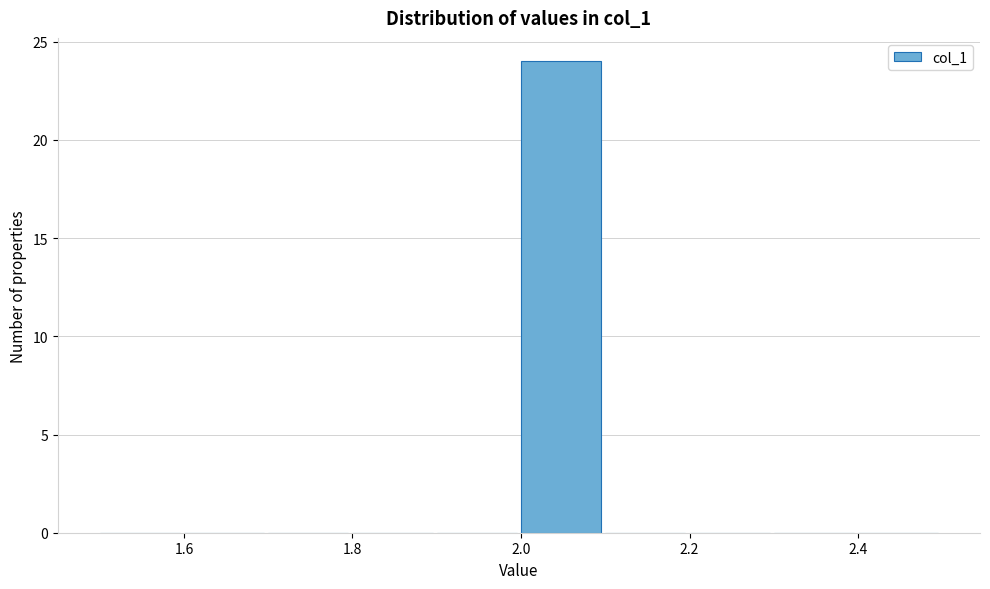

How tall is the bar that spans 2.0 to 2.1 on the x-axis? The values are not printed on the chart, so give them approximately, as read against the axis.

24